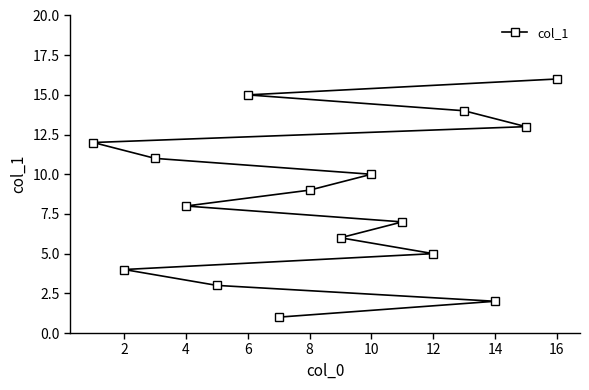

What is the difference between the second highest and minimum values?

14